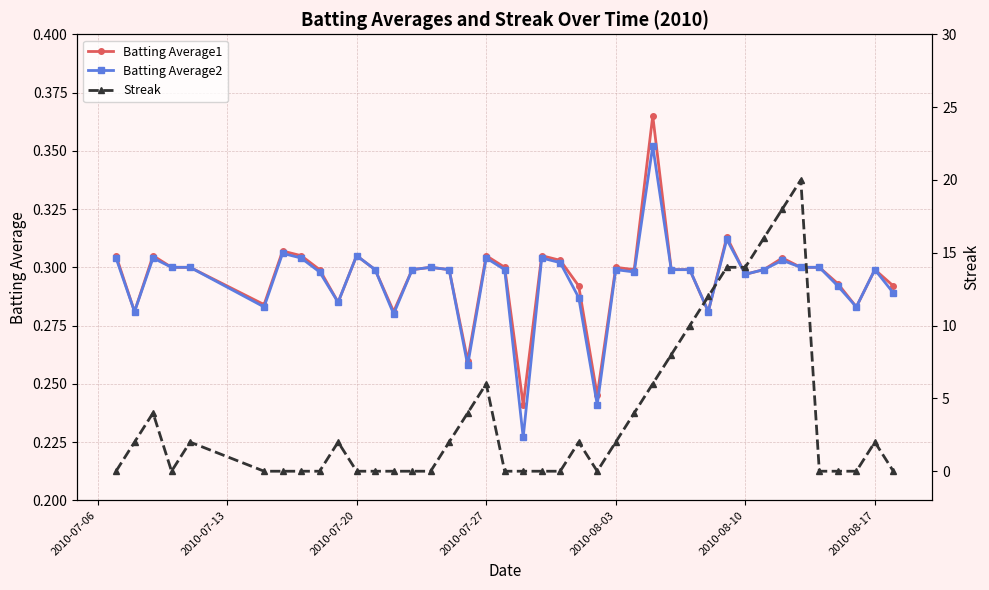

The Batting Average2 series shows 0.3 at 2010-08-17. True or false?

True